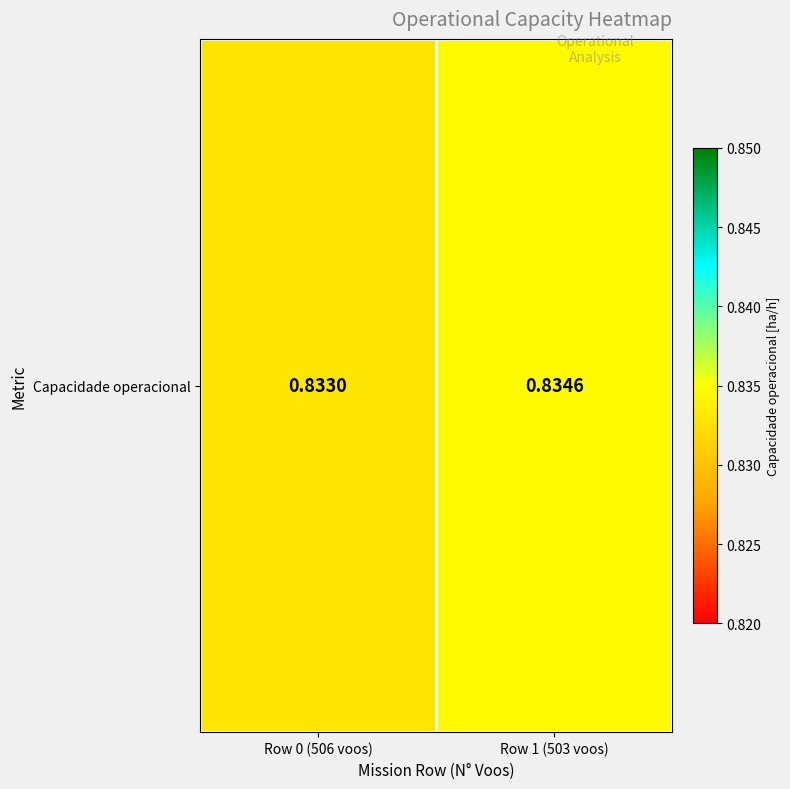

How many categories are shown in the chart?

2